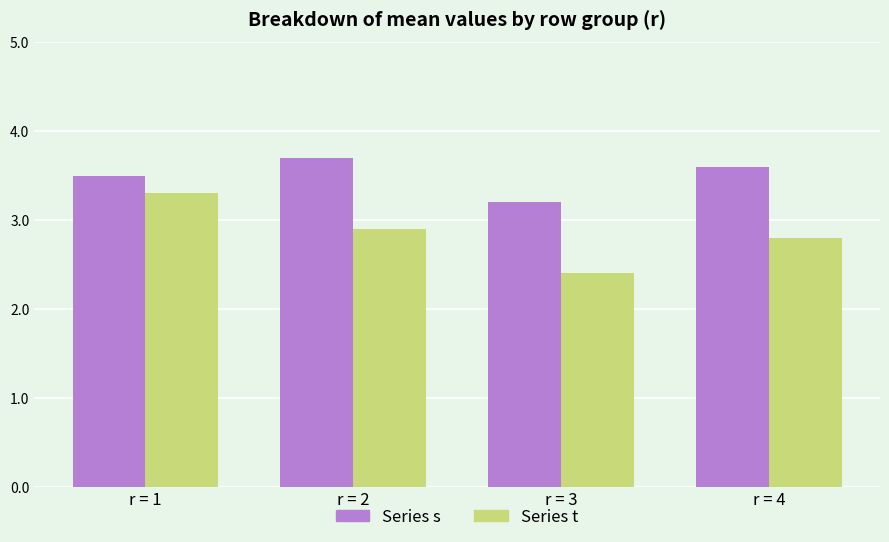

List the series in order of their overall mean, lowest first.

Series t, Series s